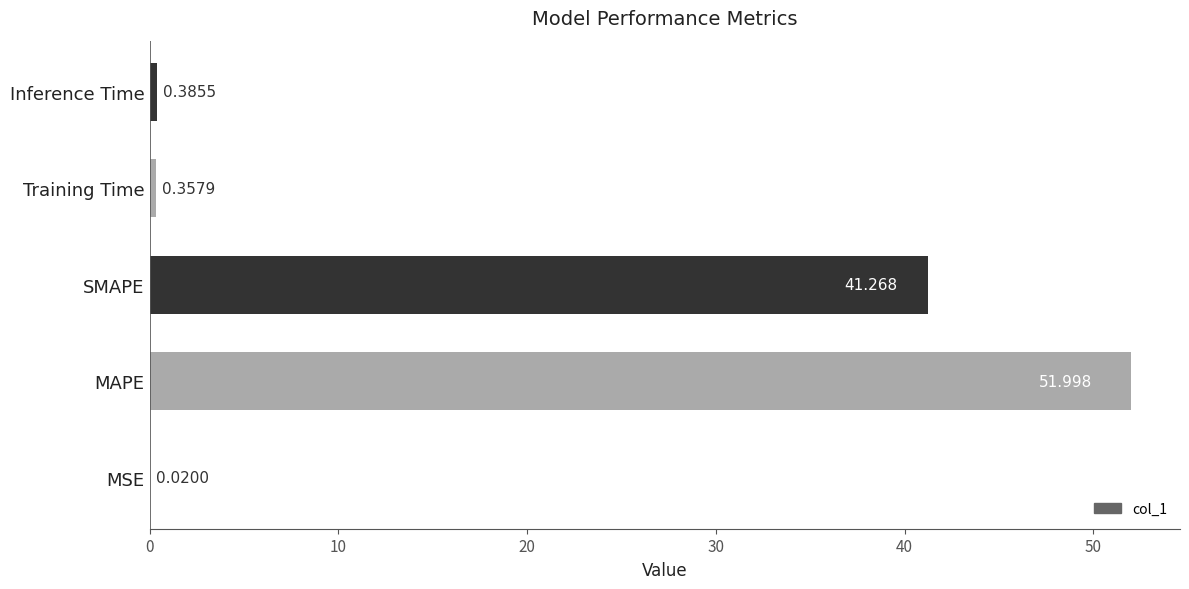

At which label is the value closest to 26?

SMAPE